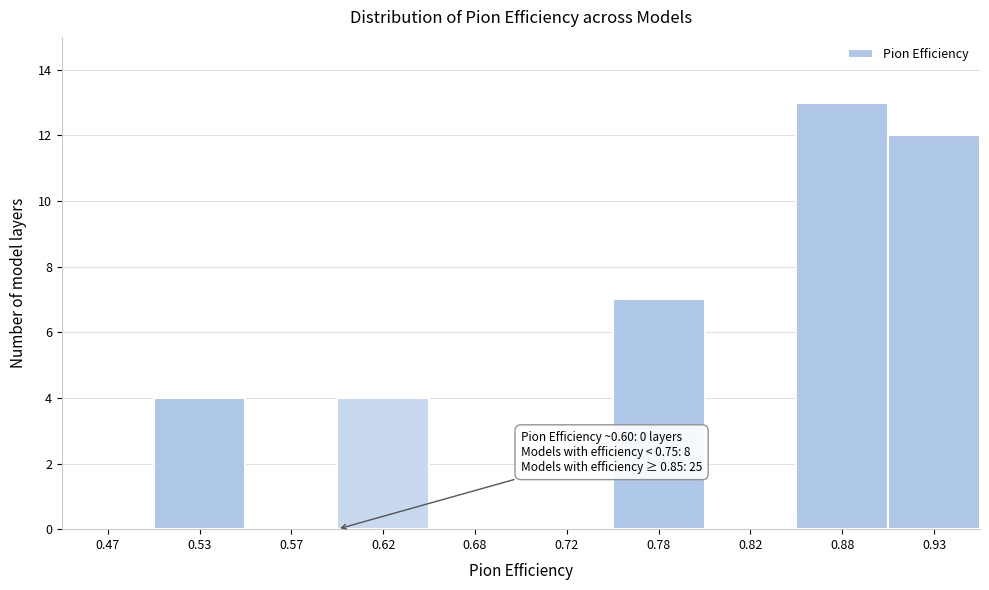

Over which range of the x-axis is the bar tallest?

0.85 to 0.90